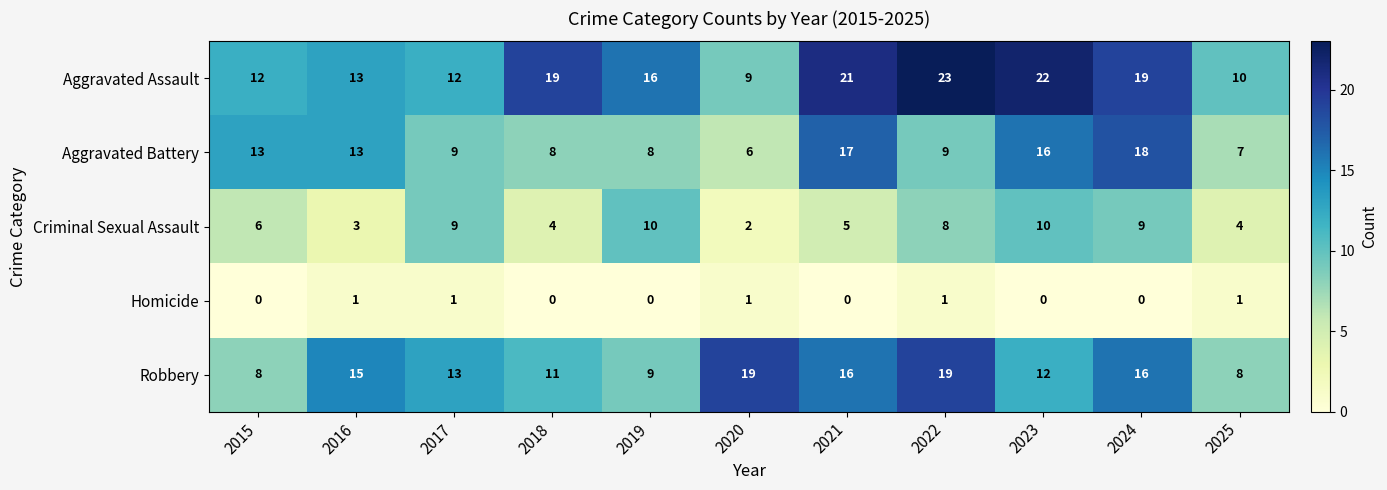

What is the maximum value shown in the chart?

23